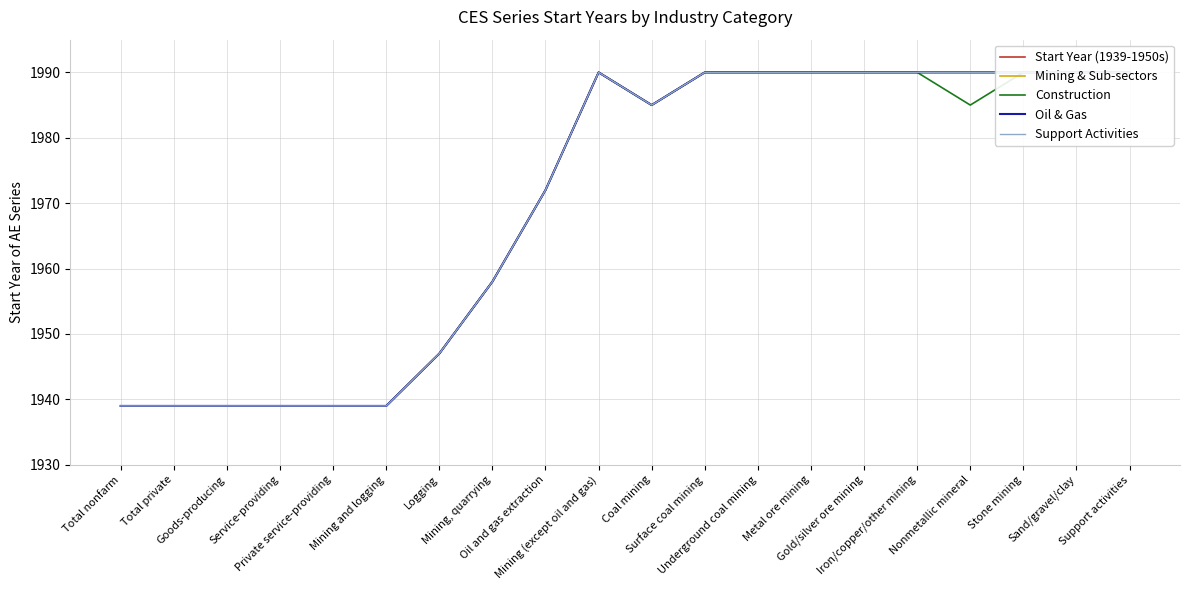

At which label does Oil & Gas reach its peak?

Mining (except oil and gas)